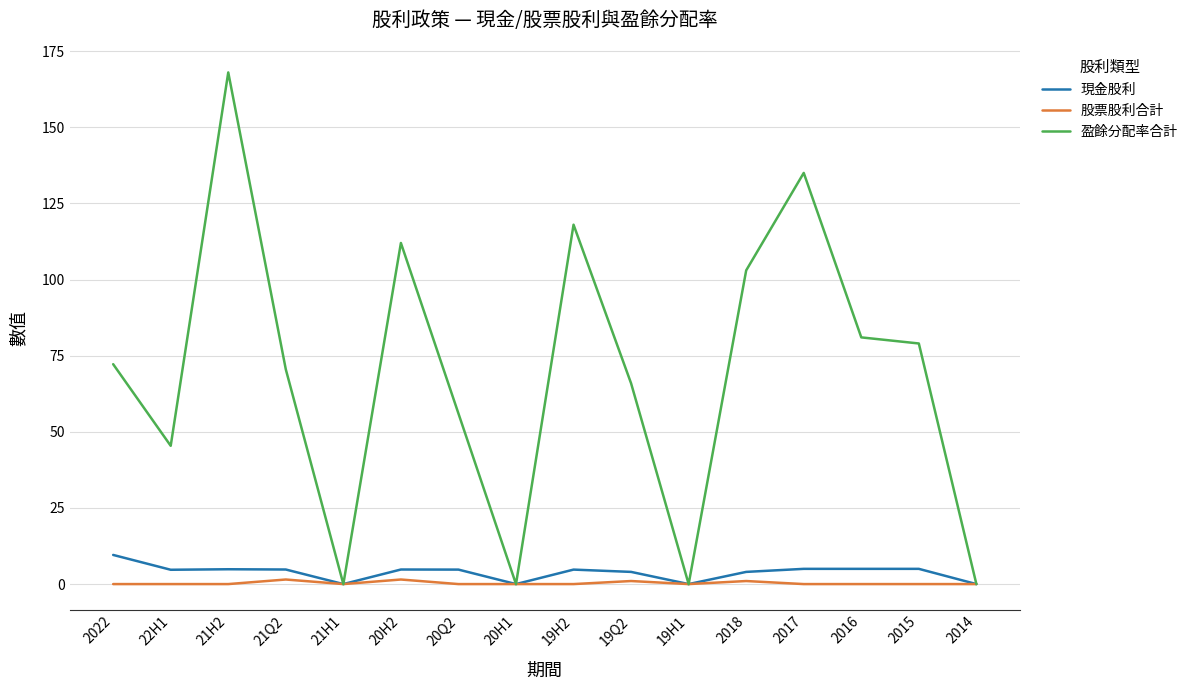

Which series has the widest spread of values?

盈餘分配率合計